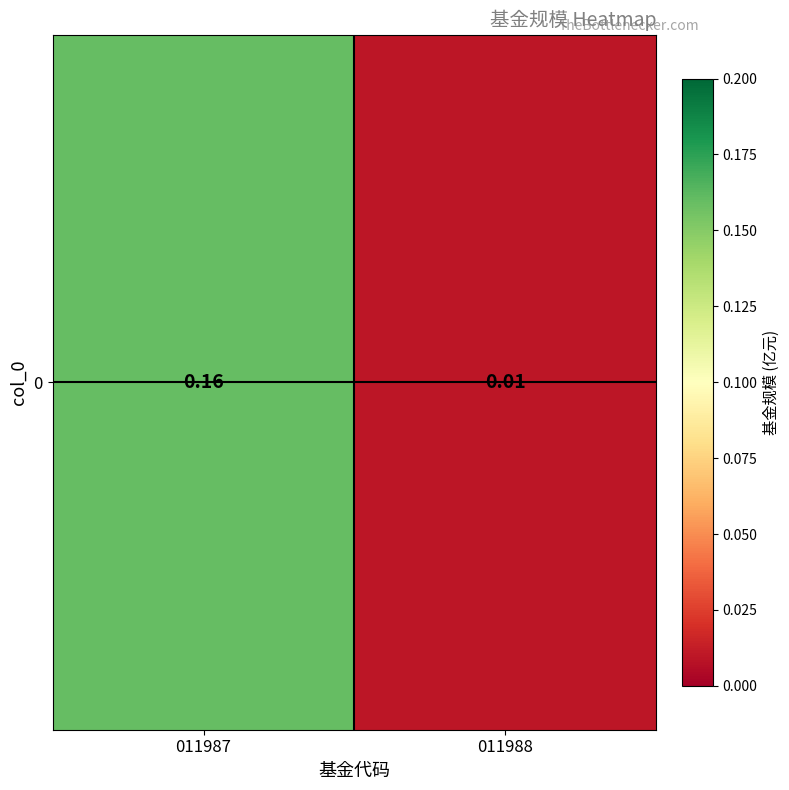

True or false: the data shows 0.0 at 011988.

False